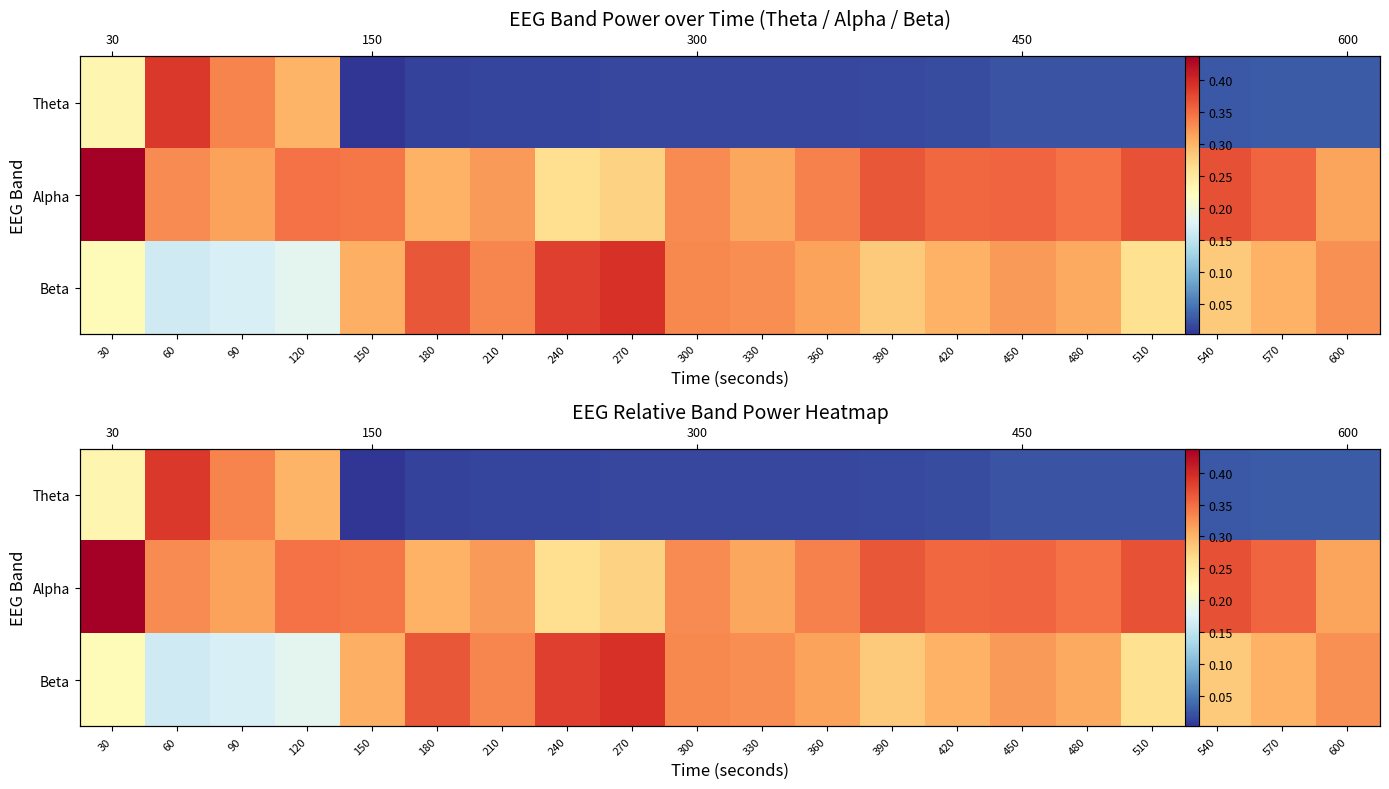

Rank the series at 210 from highest to lowest value.

Beta, Alpha, Theta